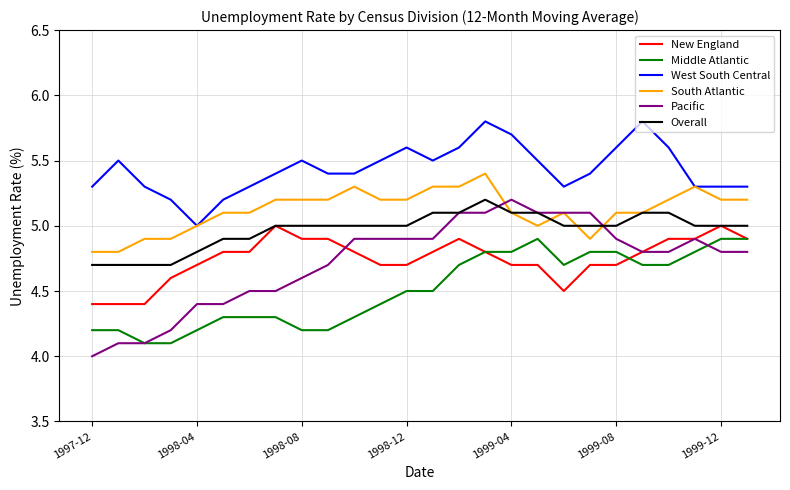

How many South Atlantic values are between 5 and 6?

21